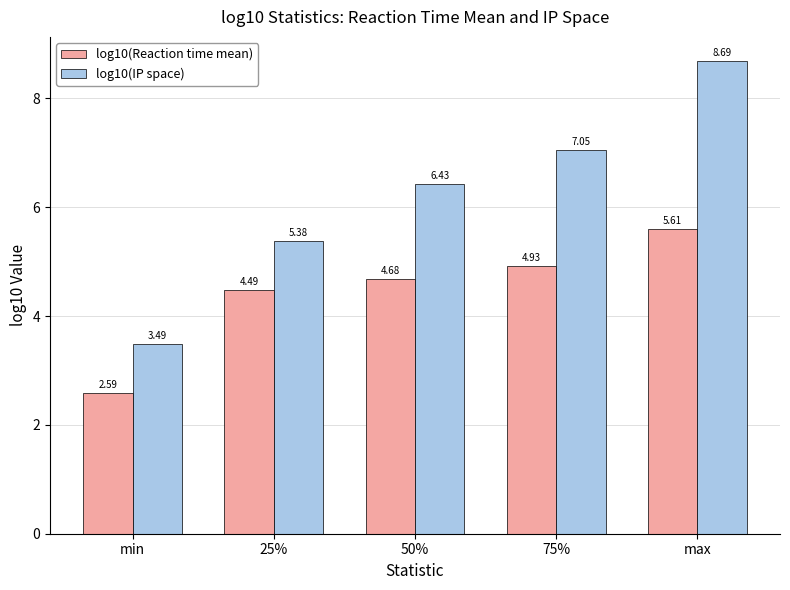

What is the sum of all log10(Reaction time mean) values?

22.3